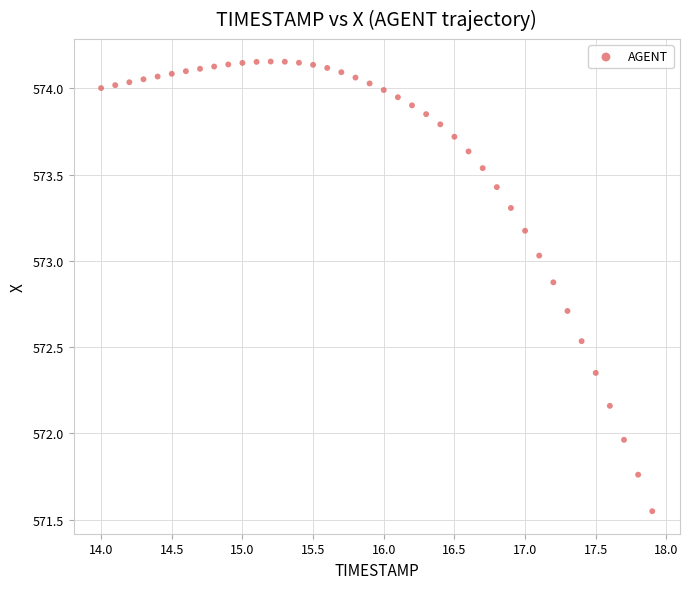

What is the range of X values (max minus min)?

3.9